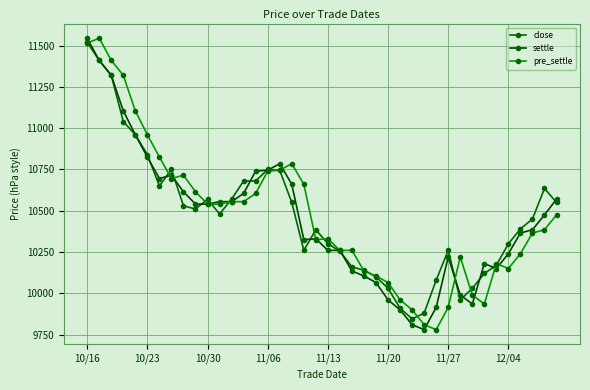

How many lines are shown in the chart?

3